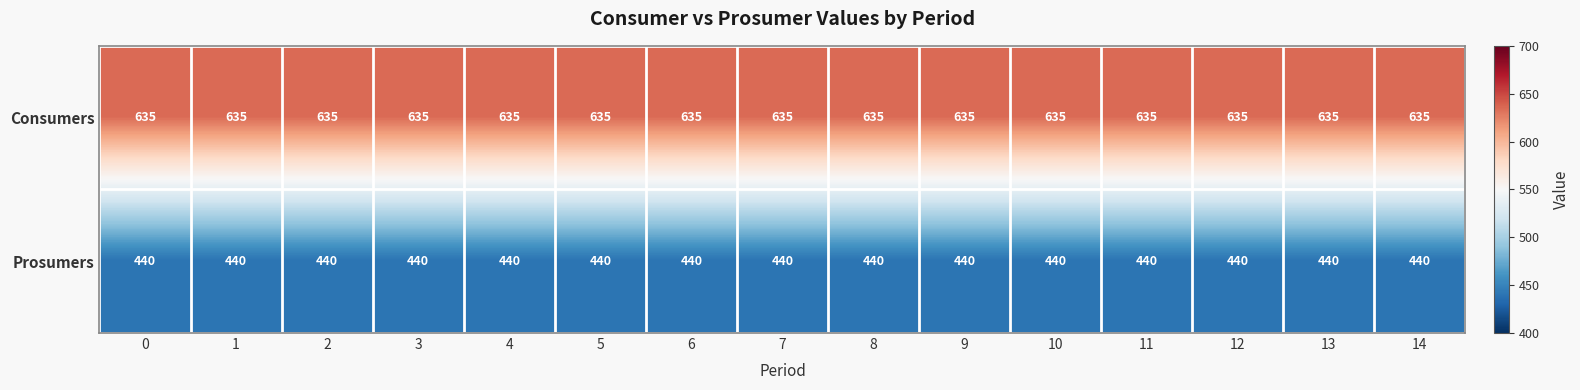

At 9, list the series in order from largest to smallest.

Consumers, Prosumers